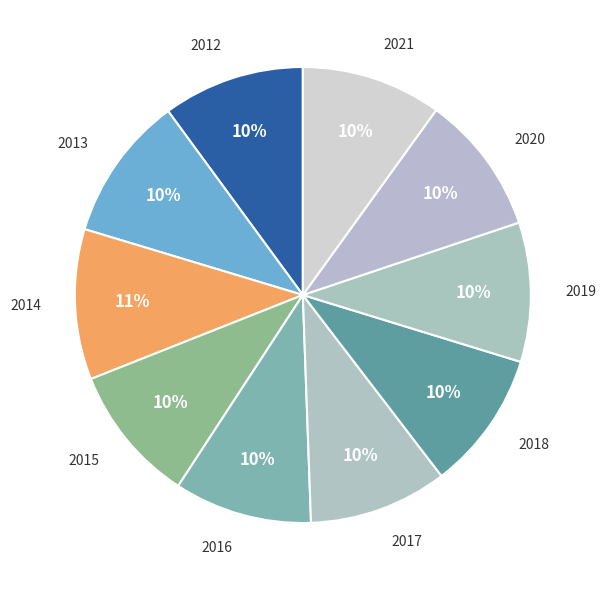

To the nearest percent, what percentage of the pie is 2018?

10%